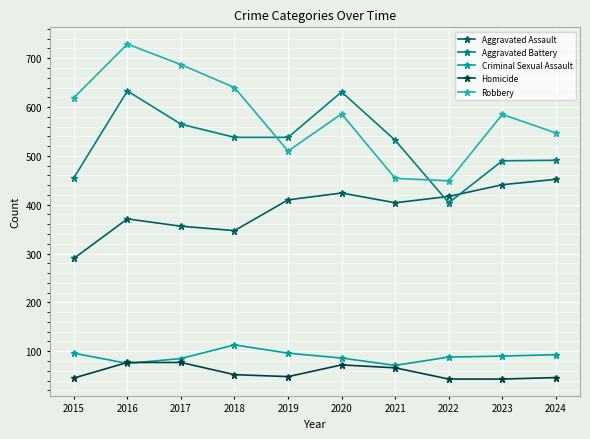

How many categories are shown in the chart?

10